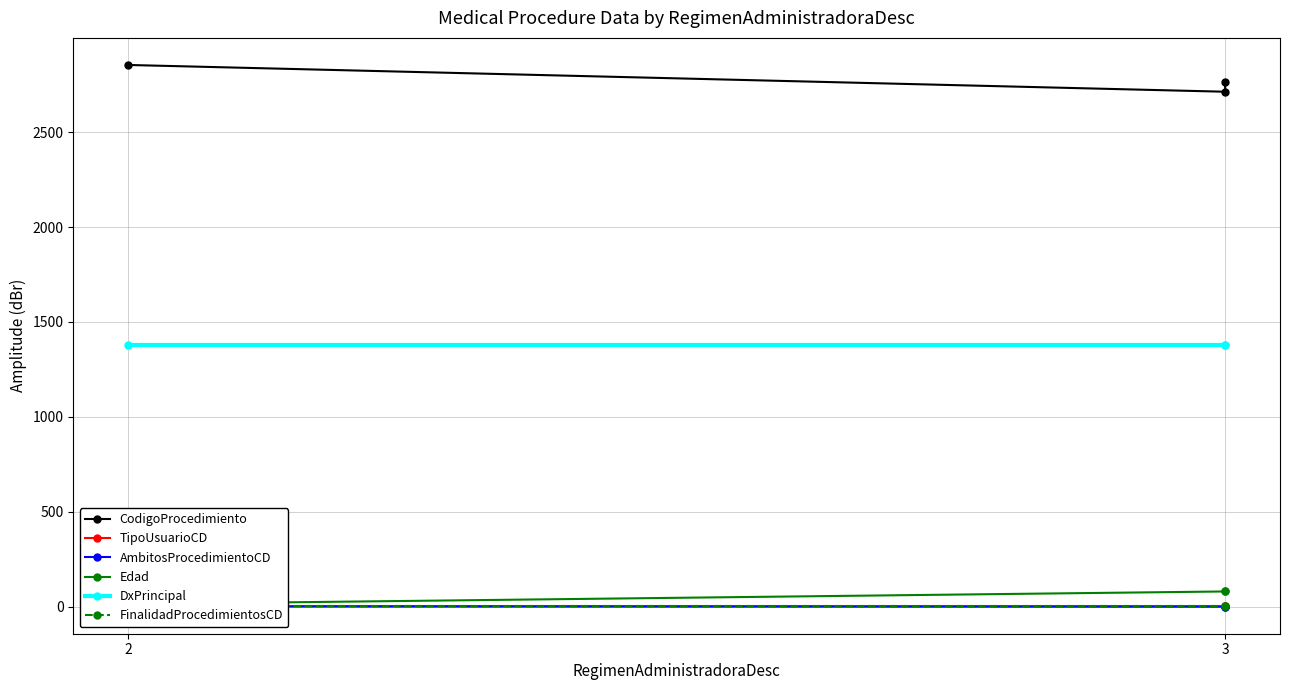

What is the difference between the maximum and minimum values in the Edad series?

67